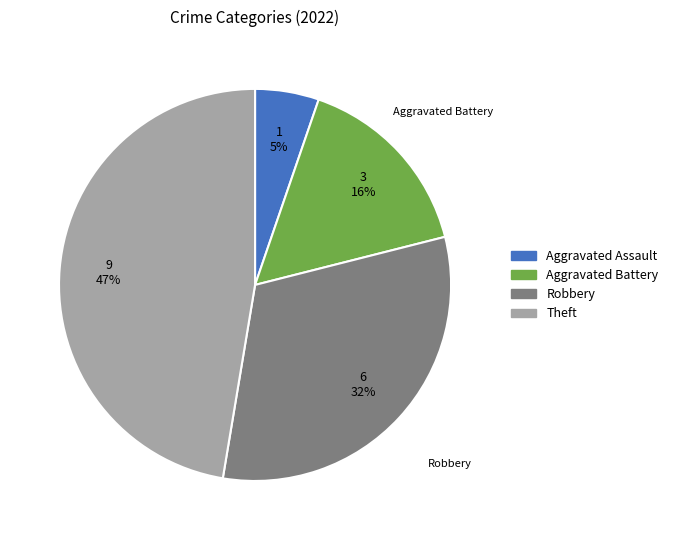

How many segments does this pie chart have?

4